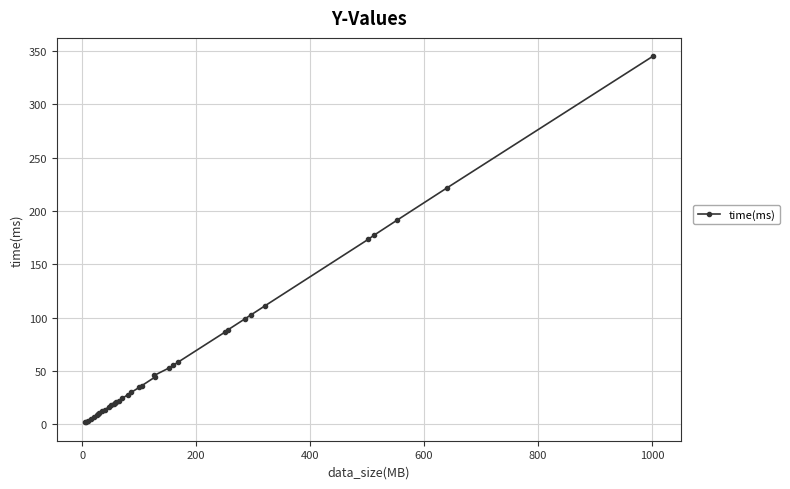

What is the value of the 33rd point from the left?

177.3